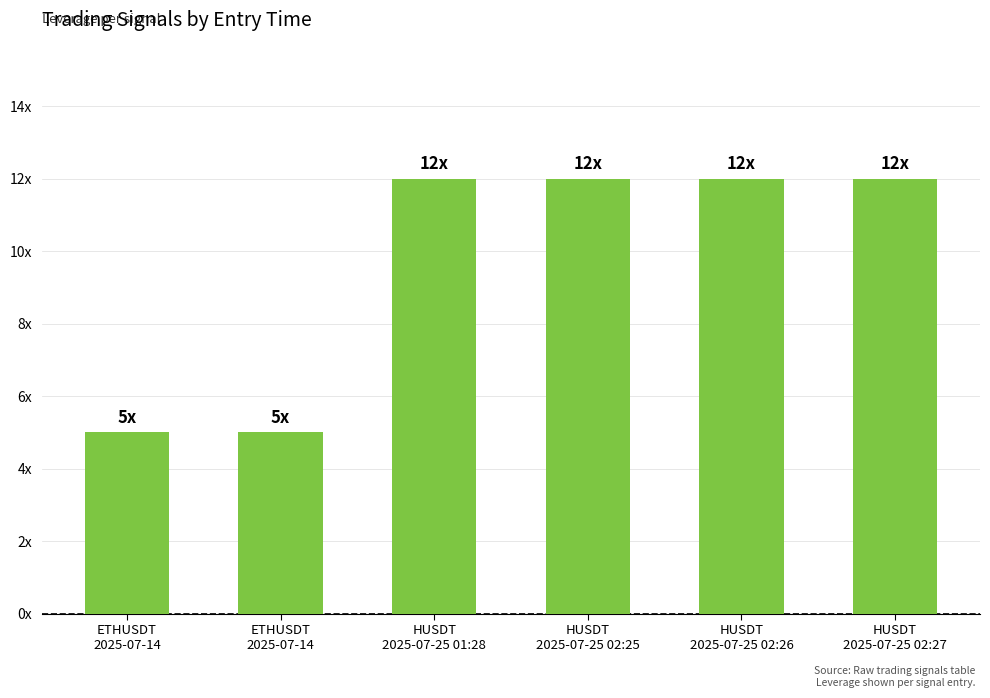

Rank the categories by value from highest to lowest.

HUSDT
2025-07-25 01:28, HUSDT
2025-07-25 02:25, HUSDT
2025-07-25 02:26, HUSDT
2025-07-25 02:27, ETHUSDT
2025-07-14, ETHUSDT
2025-07-14